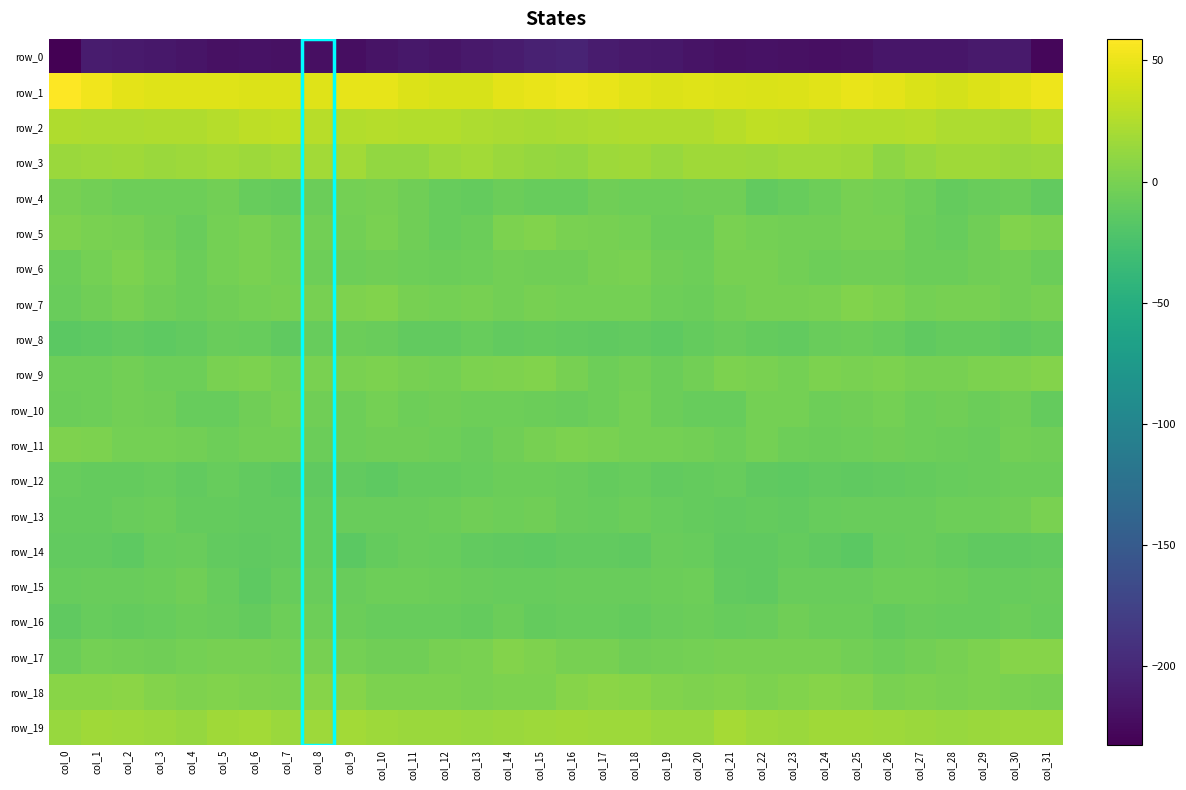

Reading left to right, what are all the values shown in this chart?

row_0: -232.6	-210.9	-212.1	-213.4	-216.1	-219.0	-218.9	-219.5	-220.1	-221.4	-216.8	-214.3	-215.7	-213.2	-210.4	-205.5	-203.7	-210.9	-212.6	-214.2	-217.4	-219.4	-218.8	-219.7	-221.0	-219.9	-215.0	-215.0	-215.5	-211.1	-211.2	-227.4
row_1: 58.9	52.5	46.7	44.5	44.1	44.7	43.1	43.2	45.0	47.8	48.5	44.0	40.9	41.1	46.6	49.4	51.7	49.6	45.7	43.7	44.8	44.1	42.8	43.7	46.0	48.7	47.0	42.7	39.9	43.6	47.3	51.7
row_2: 24.1	23.5	23.3	24.7	24.3	26.3	30.2	30.7	27.1	24.9	26.0	25.8	24.8	22.9	22.0	20.5	21.4	22.8	24.0	24.5	24.7	27.8	30.9	29.5	26.0	25.2	25.8	26.2	23.6	22.5	22.2	26.7
row_3: 15.3	15.9	17.7	14.7	15.7	18.3	16.0	18.4	18.5	19.0	11.8	11.1	16.5	18.3	15.6	12.7	11.2	16.5	16.8	13.8	17.9	17.1	16.6	18.7	19.0	17.1	9.9	13.7	17.1	17.5	15.1	15.8
row_4: -0.7	-3.4	-5.3	-5.3	-5.0	-3.0	-8.7	-10.5	-6.1	-2.2	-0.6	-4.6	-8.4	-9.8	-6.0	-8.7	-8.3	-4.5	-5.7	-5.4	-3.8	-4.1	-11.0	-8.7	-4.9	-0.4	-2.3	-5.4	-10.4	-8.3	-6.1	-11.1
row_5: 2.5	-0.3	-1.3	-4.7	-7.2	-2.2	0.4	-3.5	-3.0	-2.6	-0.1	-4.7	-8.4	-6.7	1.5	3.2	-0.3	-1.0	-2.0	-6.3	-6.1	0.5	-1.5	-3.3	-3.3	-1.1	-1.1	-6.7	-8.3	-4.0	3.7	1.5
row_6: -6.5	-2.6	0.9	-2.4	-6.0	-2.4	0.5	-2.4	-5.1	-4.9	-4.4	-5.5	-7.0	-5.6	-3.3	-4.6	-4.7	-0.8	0.6	-4.5	-5.2	-0.4	-0.3	-3.6	-5.4	-4.5	-4.6	-6.3	-6.4	-4.6	-3.5	-6.2
row_7: -7.3	-4.1	-1.2	-4.2	-6.9	-4.7	-1.7	-1.0	-0.5	2.5	3.2	-1.3	-1.8	-0.5	-3.0	-0.4	-2.3	-1.9	-2.2	-5.5	-6.7	-3.2	-0.9	-1.3	0.5	3.2	1.6	-2.0	-1.0	-1.2	-3.5	-0.4
row_8: -14.6	-13.1	-11.5	-13.5	-11.4	-8.1	-8.9	-11.7	-9.2	-6.8	-8.1	-11.5	-10.7	-8.8	-11.4	-10.6	-10.6	-12.3	-11.6	-13.6	-9.8	-7.4	-10.4	-11.3	-8.1	-7.0	-9.2	-11.7	-9.7	-9.9	-11.8	-10.4
row_9: -5.3	-5.7	-3.2	-5.5	-5.0	-0.2	1.3	-2.2	0.5	0.5	1.3	-0.4	-2.0	0.9	2.0	3.9	-1.2	-5.1	-2.8	-6.6	-2.8	1.0	-0.1	-1.8	1.4	0.4	1.4	-1.4	-1.1	1.0	3.1	4.5
row_10: -6.2	-5.7	-3.3	-4.4	-9.1	-9.1	-4.6	-1.4	-3.9	-6.0	-1.9	-5.0	-4.1	-5.4	-5.4	-6.1	-7.6	-5.0	-2.5	-6.8	-9.0	-8.6	-2.4	-2.0	-5.3	-4.3	-2.6	-5.2	-3.8	-6.1	-4.8	-9.7
row_11: 3.0	1.3	-2.1	-1.8	-2.7	-5.0	-3.6	-3.2	-6.8	-5.9	-4.4	-4.8	-5.3	-8.1	-4.4	-0.8	1.0	-0.2	-2.2	-2.2	-3.1	-5.6	-2.3	-4.9	-7.1	-5.1	-4.2	-4.9	-6.2	-7.6	-2.7	-4.6
row_12: -9.3	-9.7	-9.8	-9.0	-11.1	-8.3	-11.7	-13.3	-12.3	-10.8	-13.0	-9.8	-9.4	-8.3	-7.0	-6.9	-7.5	-9.9	-9.0	-10.6	-9.9	-9.3	-12.5	-13.4	-11.4	-11.9	-11.7	-9.6	-9.0	-7.9	-6.3	-6.7
row_13: -9.6	-9.7	-7.7	-7.1	-9.5	-10.4	-11.0	-10.6	-9.8	-8.1	-8.0	-7.8	-7.0	-4.5	-5.7	-4.6	-7.5	-9.0	-6.7	-8.3	-9.6	-11.3	-10.5	-10.9	-8.7	-8.1	-7.6	-7.8	-5.8	-5.2	-4.3	0.7
row_14: -10.9	-10.8	-13.5	-9.0	-7.6	-10.9	-12.3	-11.1	-10.5	-14.6	-10.4	-7.5	-9.4	-11.2	-12.6	-12.9	-11.5	-11.7	-12.7	-7.4	-8.7	-11.9	-12.0	-10.5	-11.8	-14.3	-8.3	-7.8	-9.9	-12.5	-12.0	-11.6
row_15: -8.8	-8.1	-8.1	-7.1	-4.8	-9.3	-12.9	-9.1	-7.4	-8.0	-5.8	-5.1	-6.3	-7.8	-9.2	-9.3	-7.3	-7.5	-8.0	-6.3	-5.5	-11.6	-11.8	-7.8	-8.0	-7.2	-5.5	-5.0	-7.1	-8.5	-9.4	-8.3
row_16: -12.0	-9.0	-9.4	-8.7	-6.4	-8.0	-9.4	-5.2	-5.1	-6.3	-8.8	-9.1	-8.5	-9.9	-6.7	-9.6	-8.6	-8.3	-9.4	-7.8	-6.5	-9.2	-7.9	-4.5	-6.1	-6.6	-9.8	-8.2	-9.3	-9.1	-6.2	-8.6
row_17: -6.4	-2.0	-3.0	-3.8	-1.8	-0.9	-1.2	-1.6	-0.8	-1.7	-4.6	-4.6	-1.4	-0.2	4.6	2.8	-0.6	-1.3	-3.7	-2.9	-1.5	-0.9	-1.2	-1.3	-1.1	-2.8	-5.4	-3.0	-1.4	1.7	5.6	5.9
row_18: 6.9	7.0	7.9	4.6	2.8	3.4	2.1	1.5	6.3	6.0	1.9	1.0	1.1	0.1	1.4	1.5	6.3	8.1	6.8	3.6	2.6	3.9	1.2	3.6	6.5	4.6	0.7	1.7	0.2	1.0	0.8	-0.9
row_19: 14.4	16.9	16.0	15.6	13.2	17.8	17.9	14.6	16.1	18.0	16.6	15.4	14.6	14.3	15.5	15.7	17.2	16.7	16.3	14.1	14.4	19.3	16.2	14.8	17.0	17.8	15.6	15.4	14.4	14.6	15.9	16.4